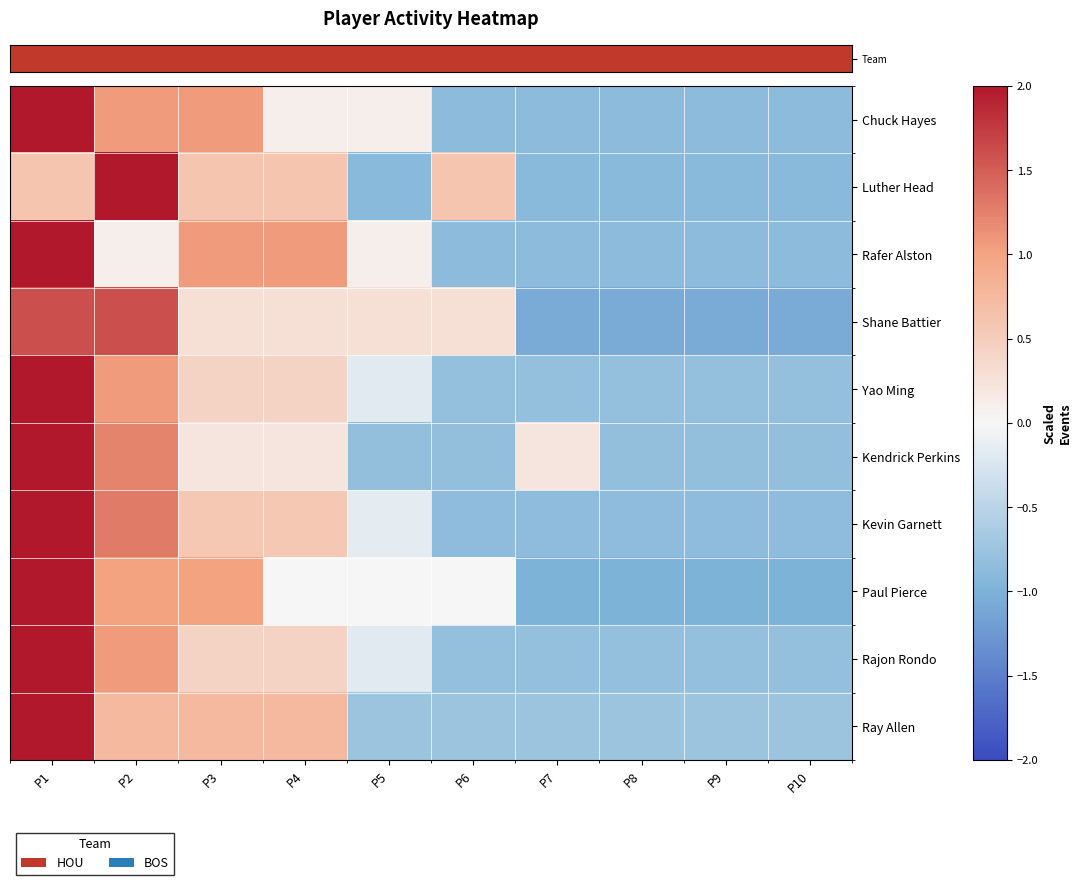

Which has a higher value, P1 or P5?

P1